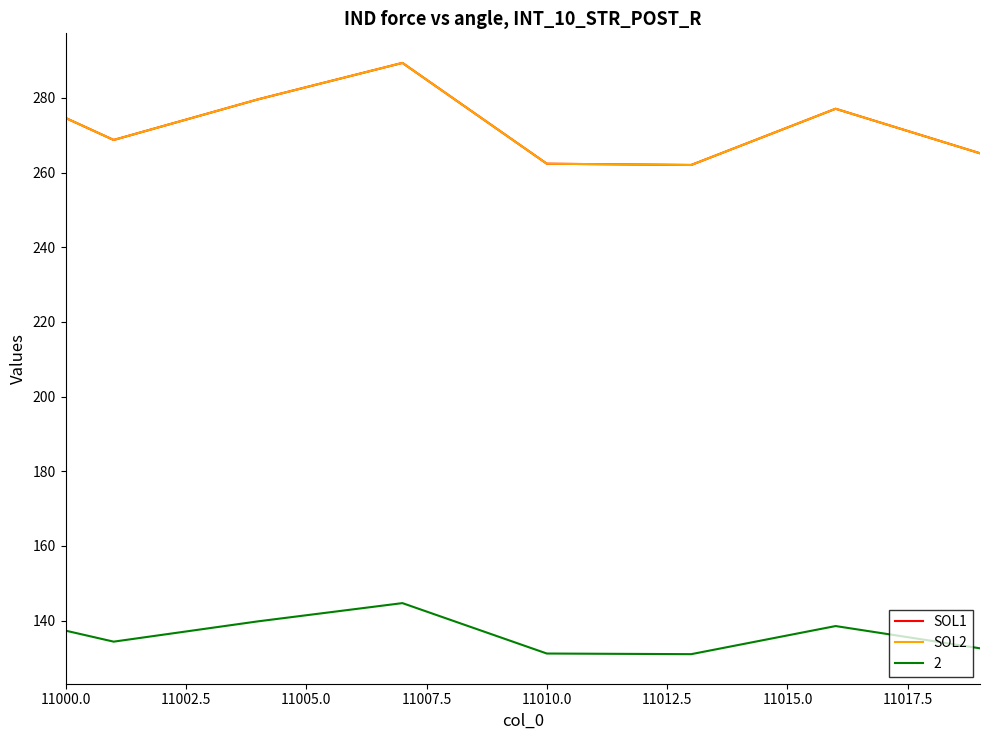

True or false: SOL1 and SOL2 cross at least once.

False